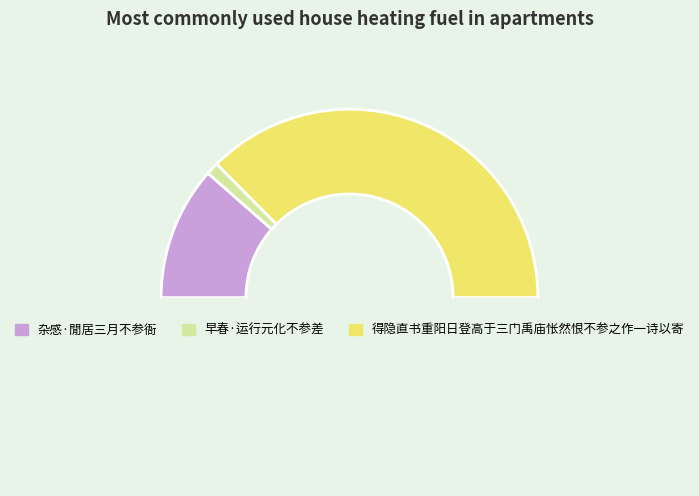

How many segments does this pie chart have?

4